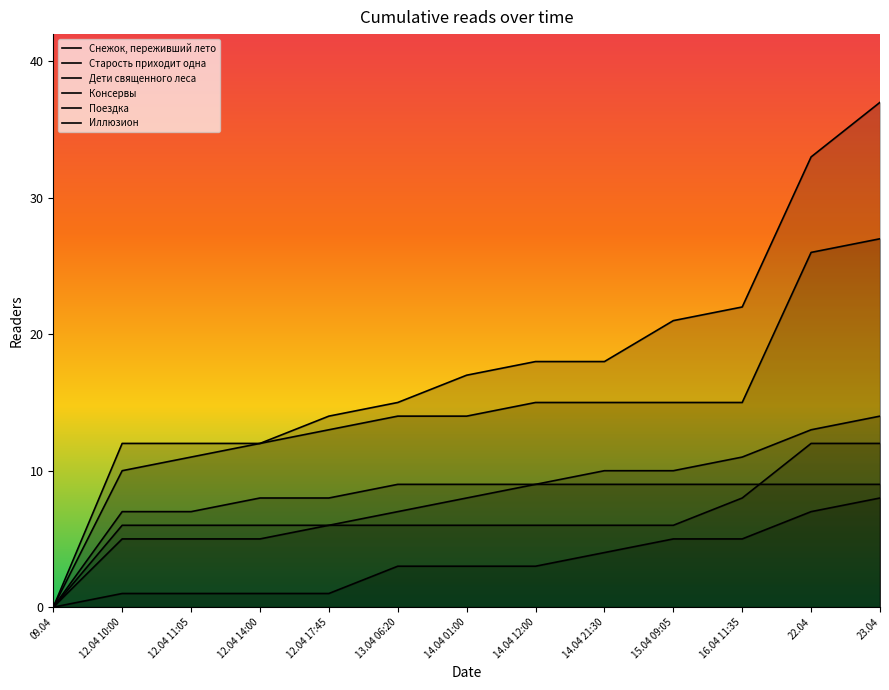

At which category does the chart reach its peak across all series?

23.04